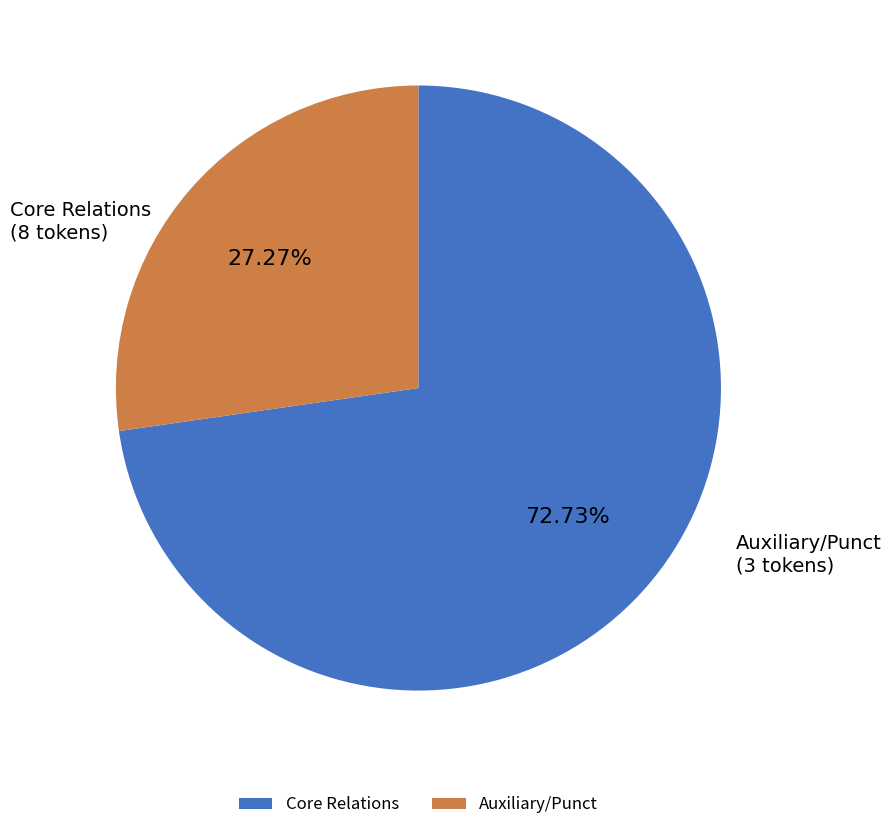

Which has a higher value, Core Relations or Auxiliary/Punct?

Core Relations